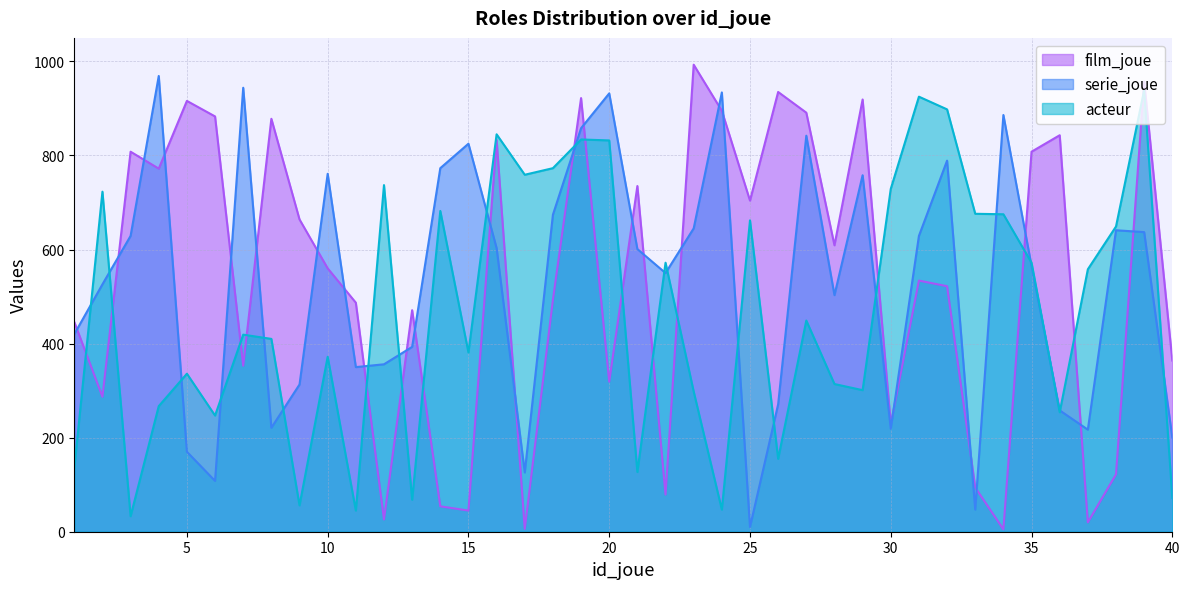

True or false: acteur has more than 1 interior local peaks.

True